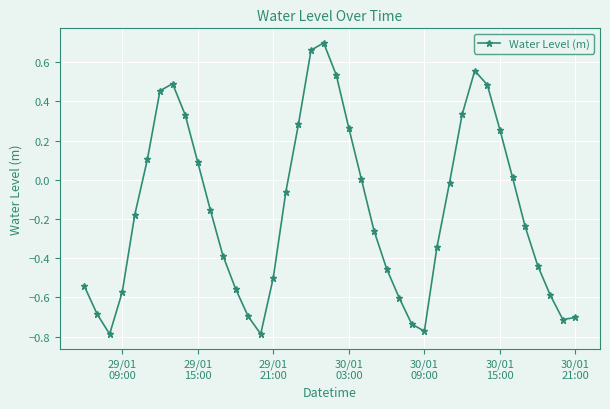

What is the difference between the second highest and second lowest values?

1.4